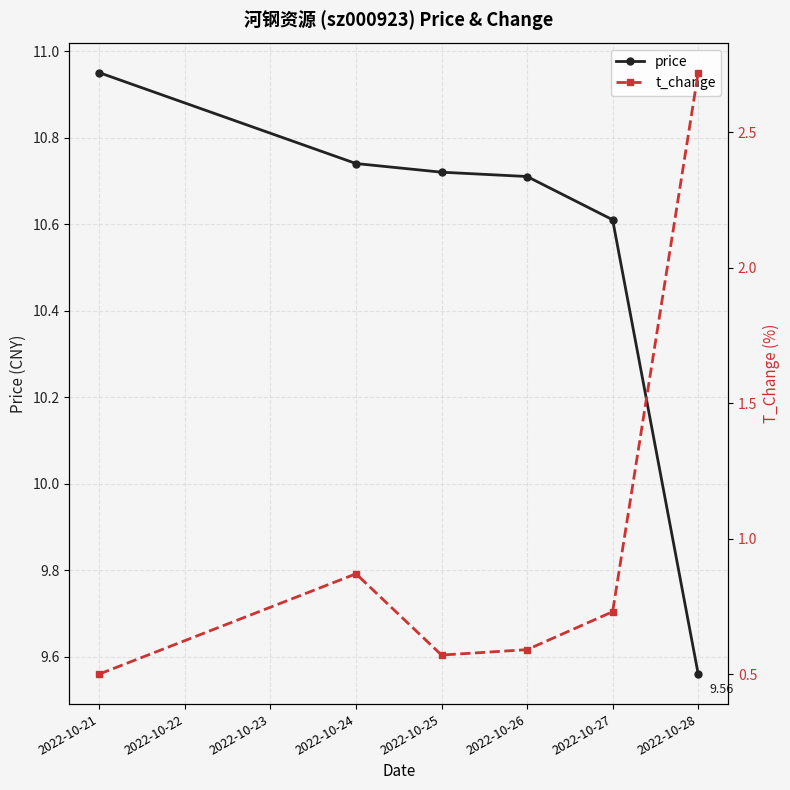

List the series in order of their peak value, highest first.

price, t_change